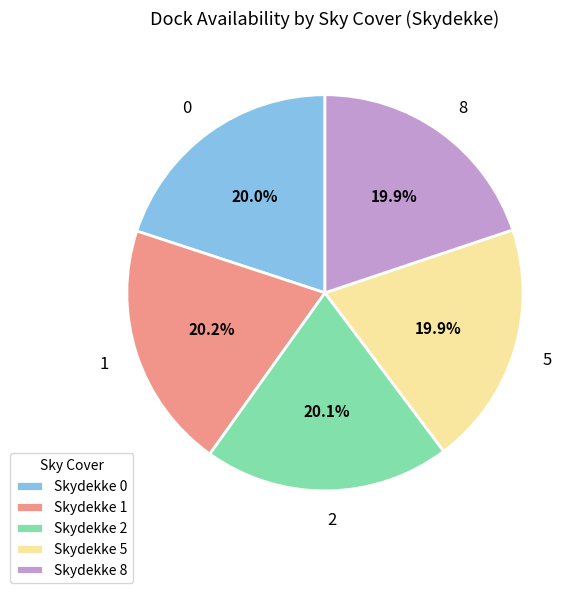

Is 0 the majority of the pie?

No